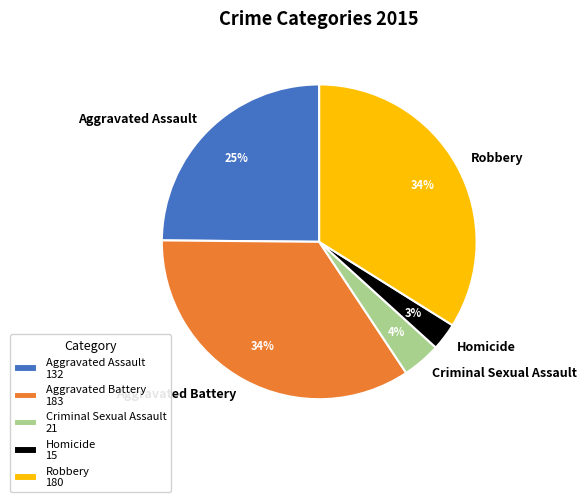

To the nearest percent, what portion does Aggravated Assault represent?

25%